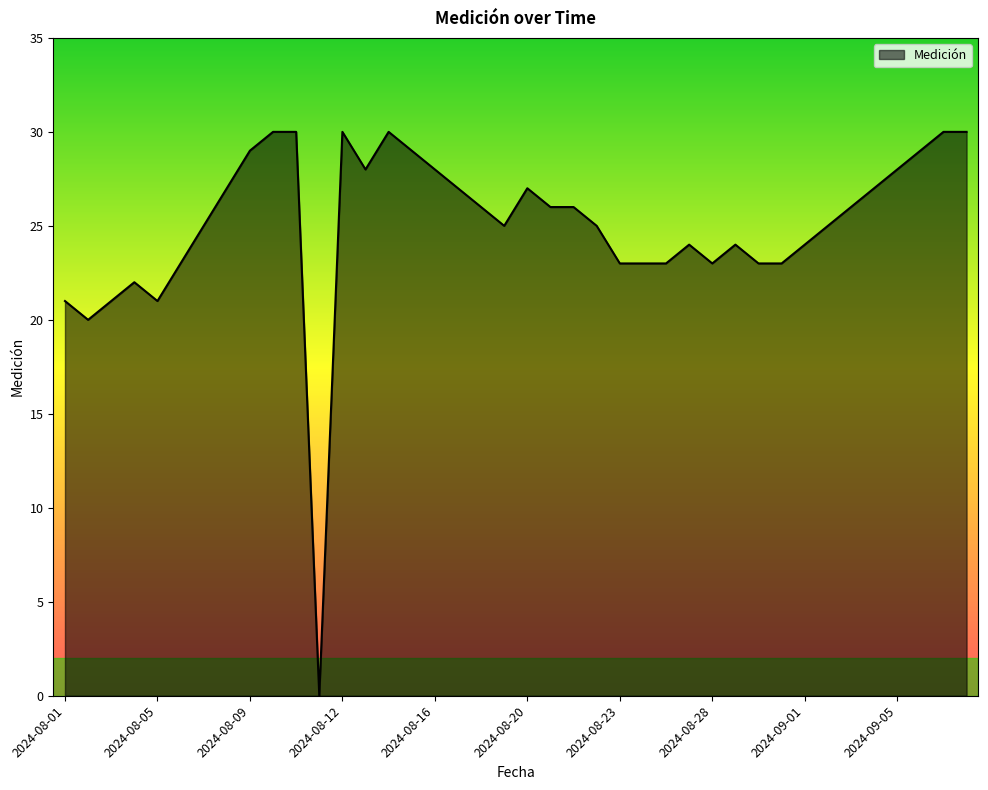

What is the greatest value displayed?

30